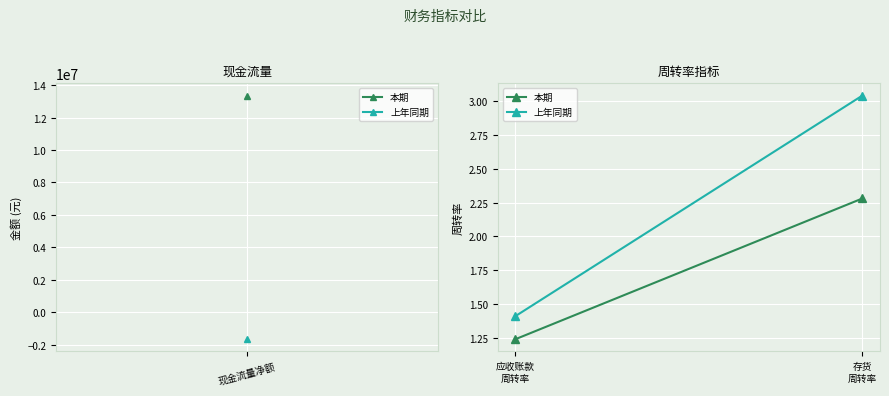

Which series has the widest spread of values?

上年同期